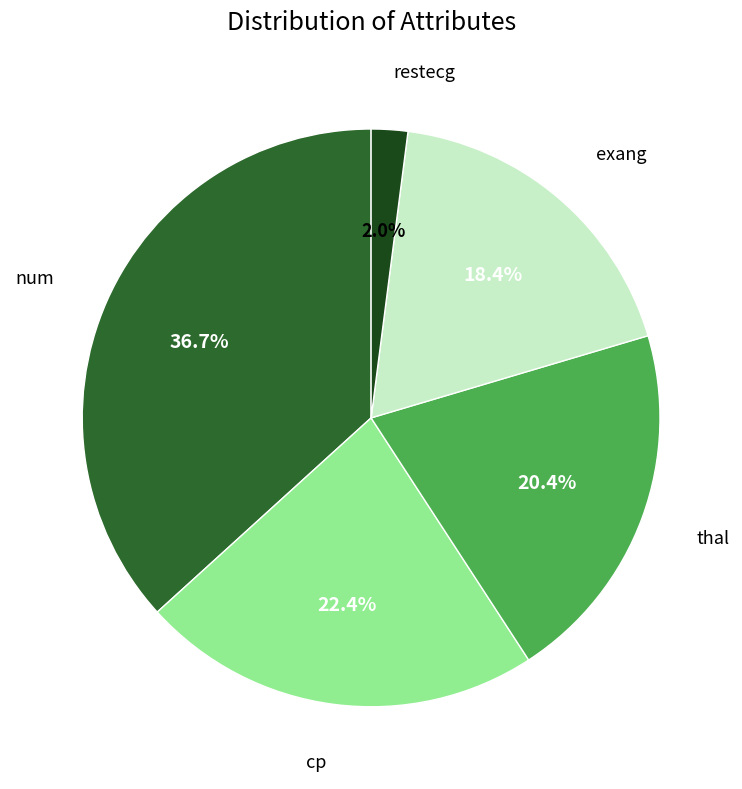

Does any single category account for the majority?

No